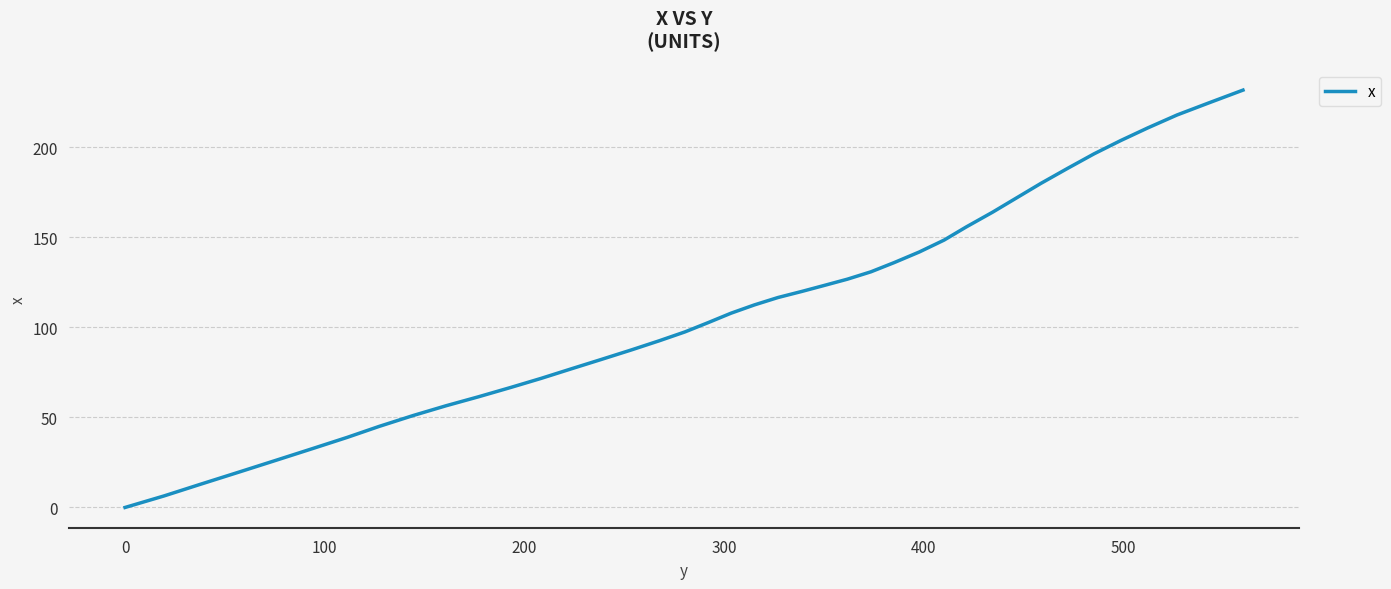

How many lines are shown in the chart?

1